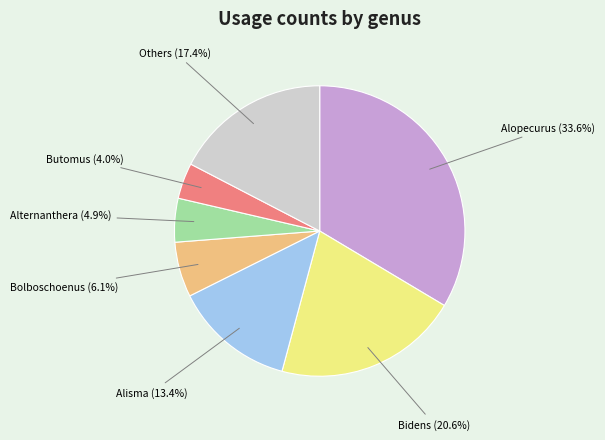

Is there any slice that represents more than half of the pie?

No